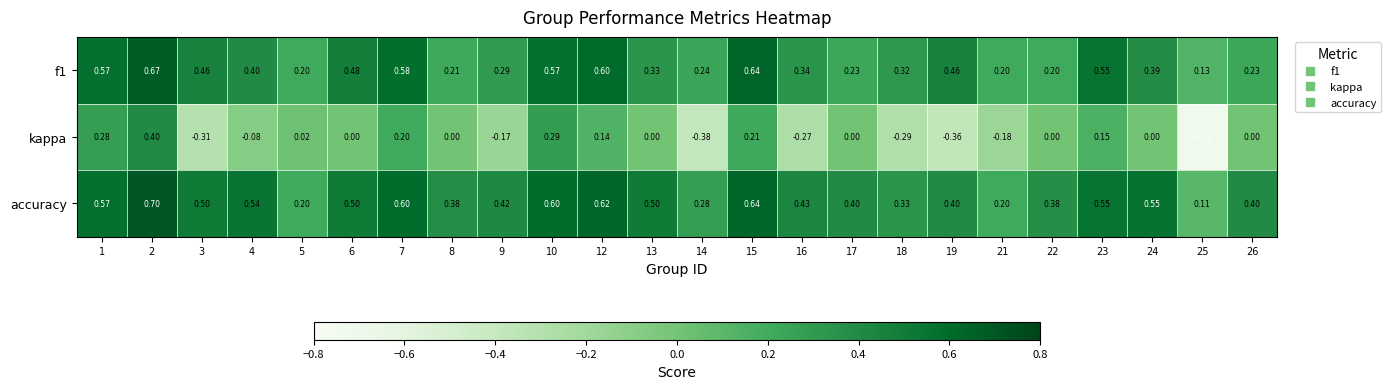

At which category is the sum across all series the highest?

2